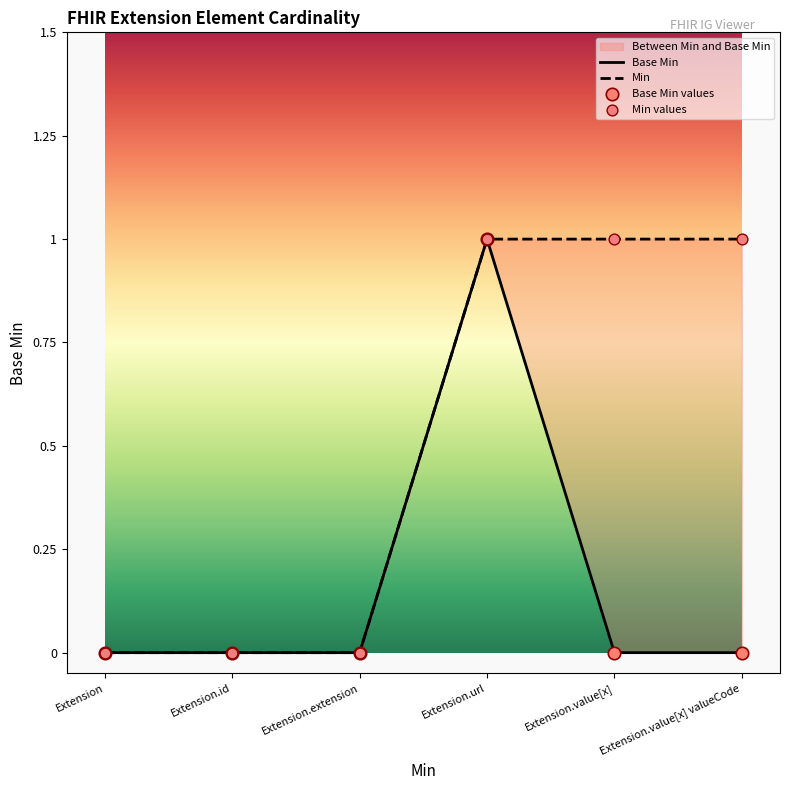

Between Extension.value[x] and Extension.id, which is larger?

Extension.value[x]